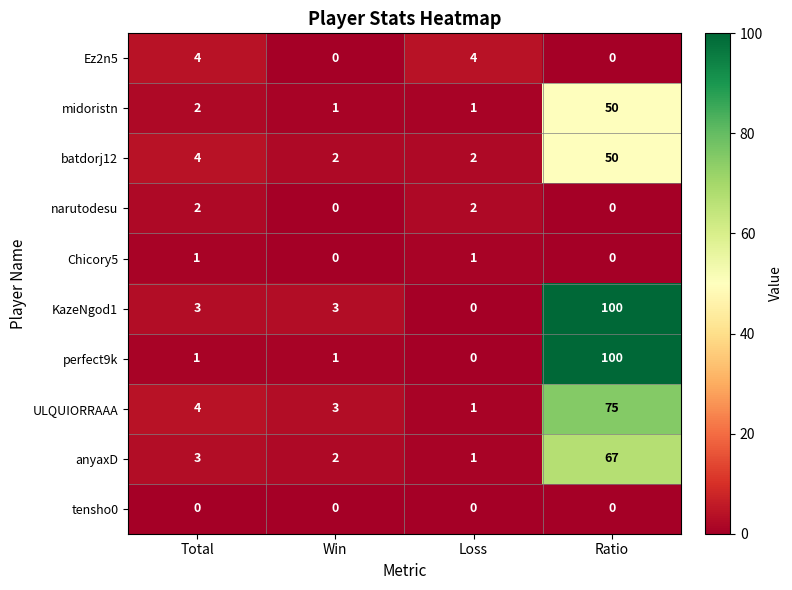

What is the difference between the highest and lowest values at Win?

3